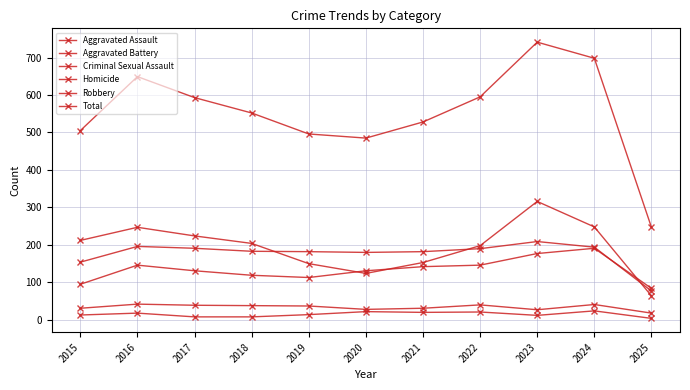

True or false: Total and Robbery cross at least once.

False